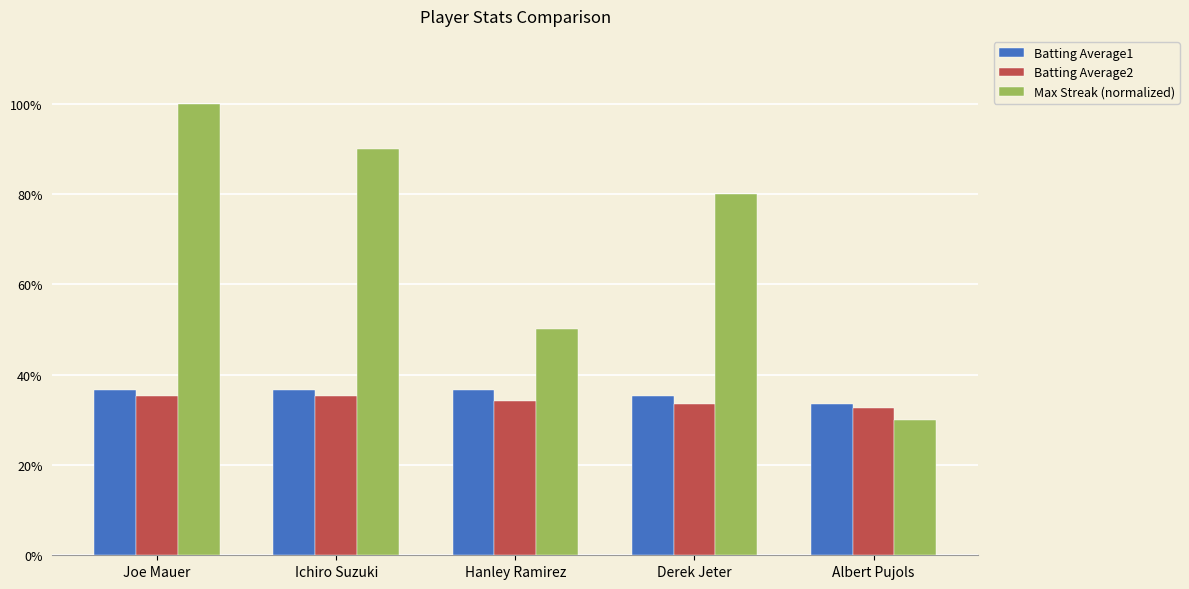

Is the value of Batting Average2 at Joe Mauer greater than the value of Max Streak (normalized) at Joe Mauer?

No